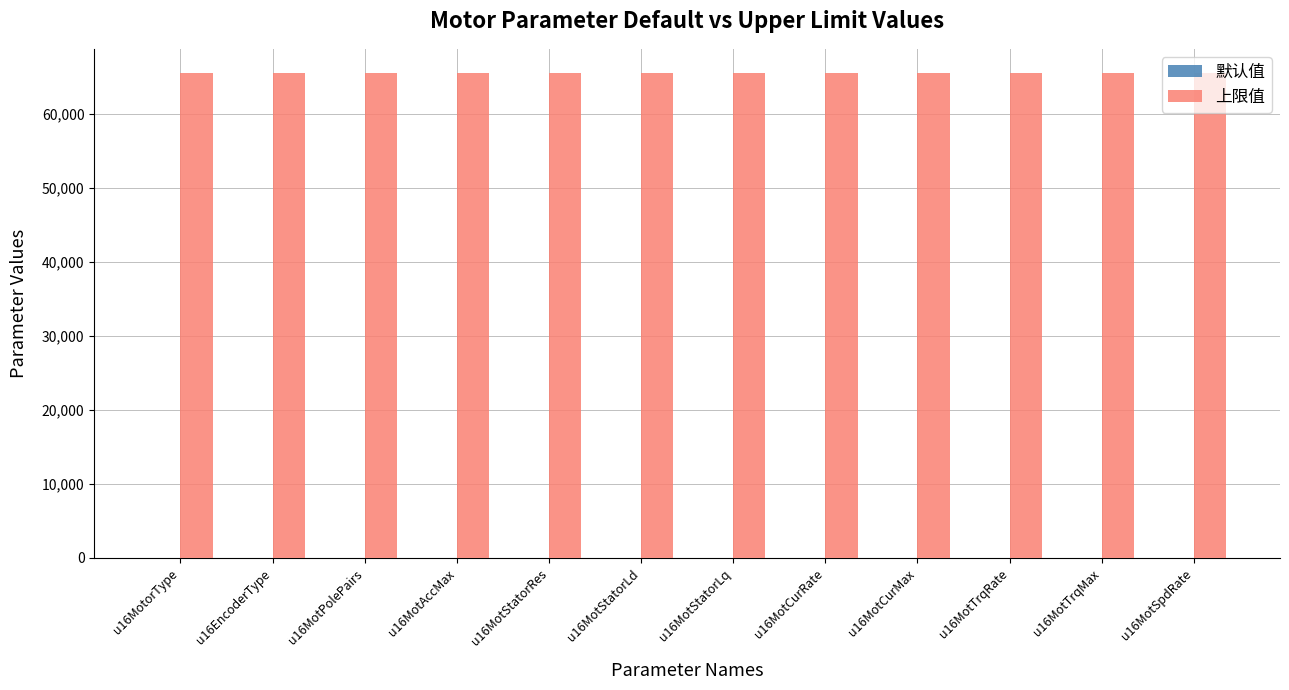

Does the chart contain stacked bars?

No